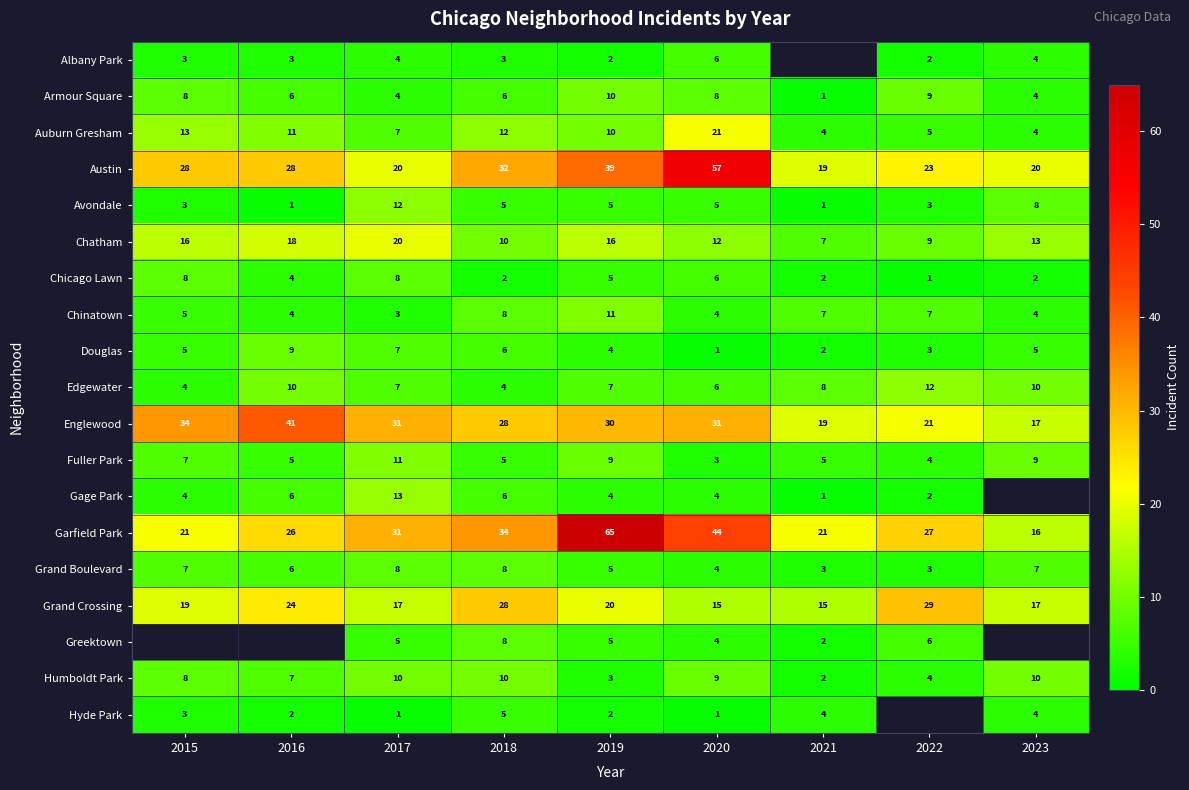

The value of Austin at 2023 is 29.0. True or false?

False